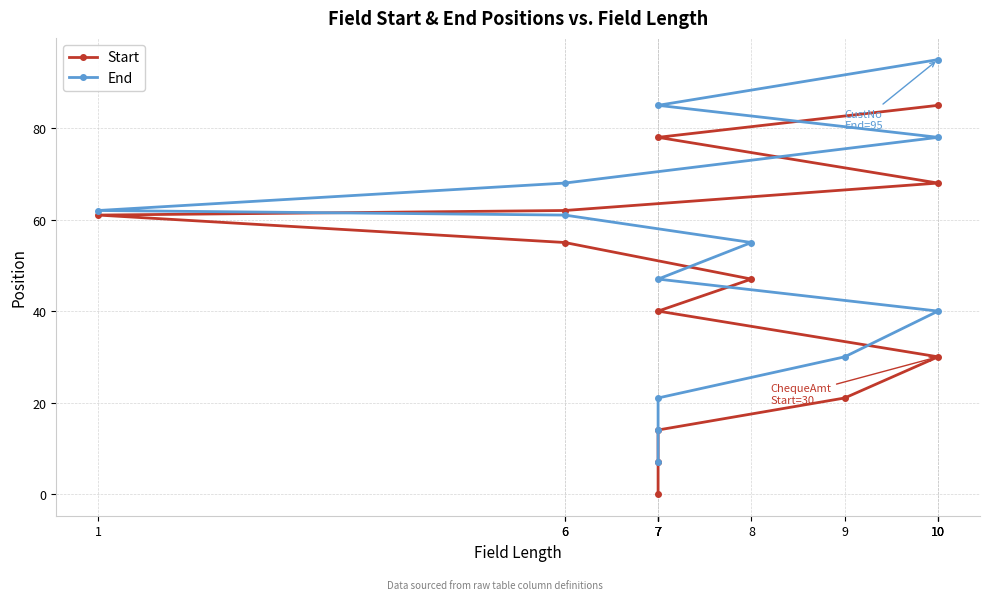

At which label does Start reach its minimum?

7